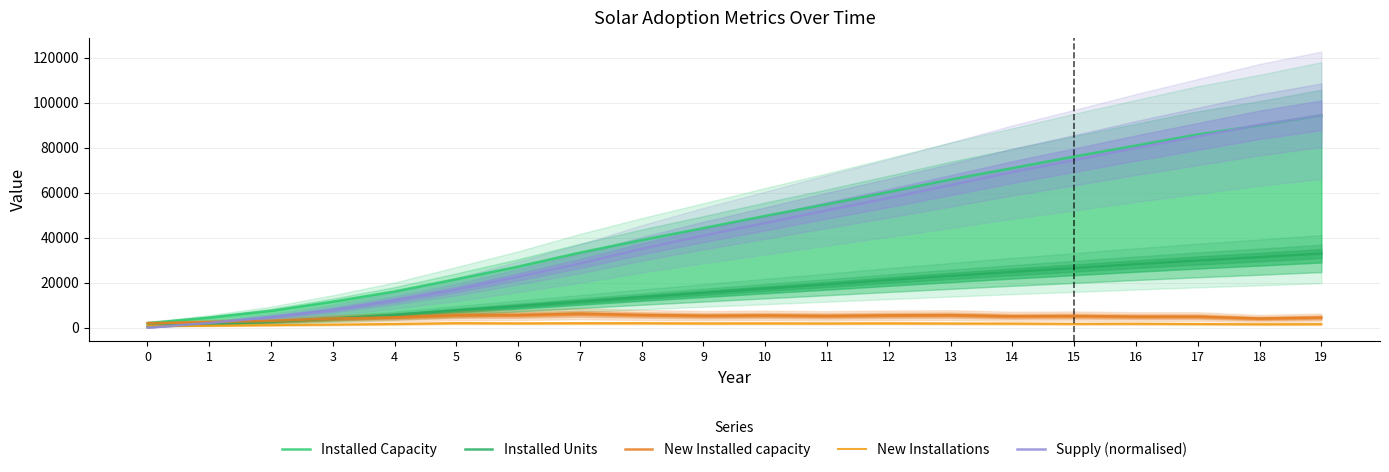

True or false: Installed Units and New Installations cross at least once.

False